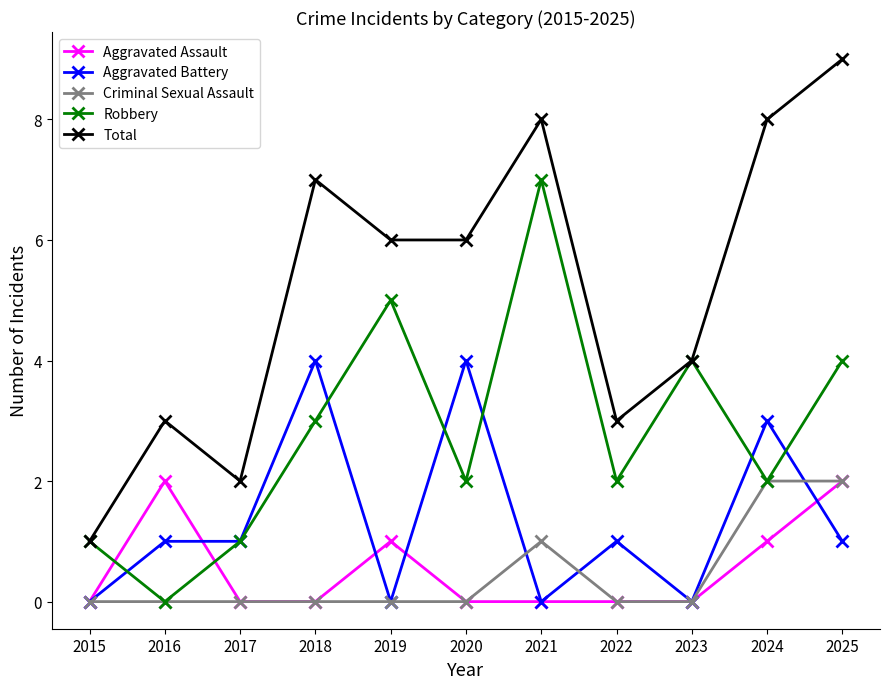

Which series has the largest total across all categories?

Total